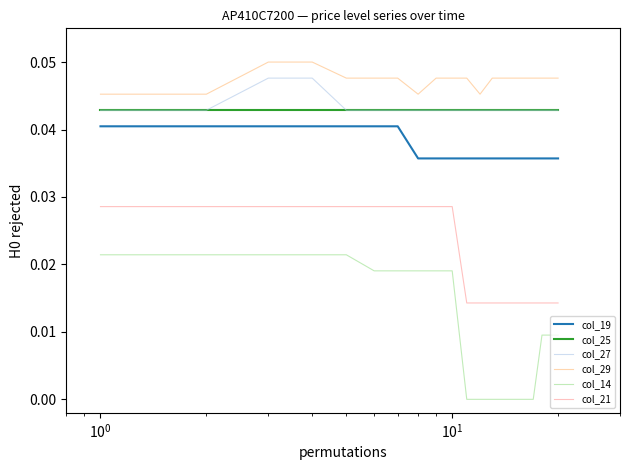

Which series has the largest range (max minus min)?

col_14